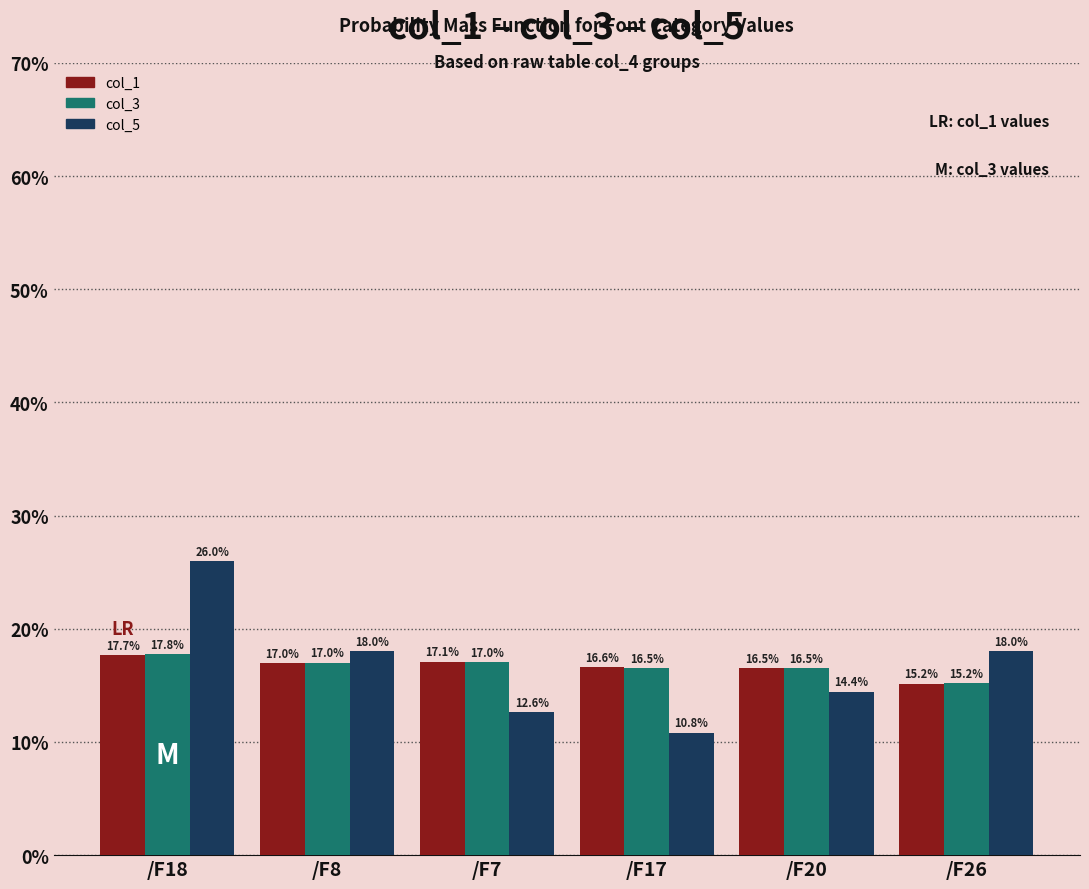

At which category is the sum across all series the highest?

/F18